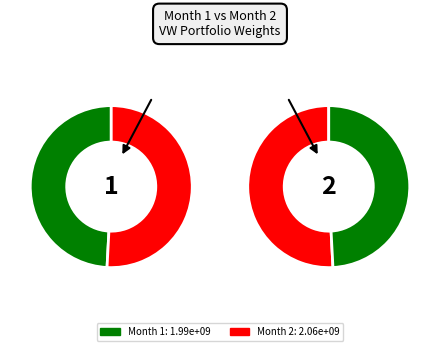

Rank the categories by value from highest to lowest.

2, 1